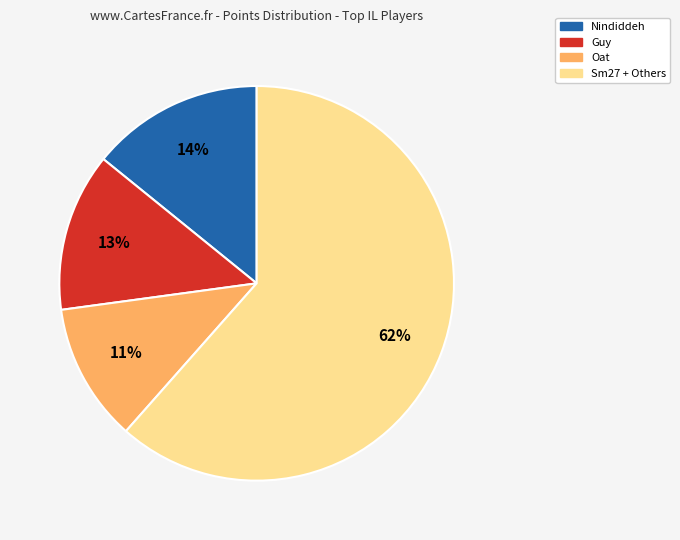

To the nearest percent, what portion does Oat represent?

11%